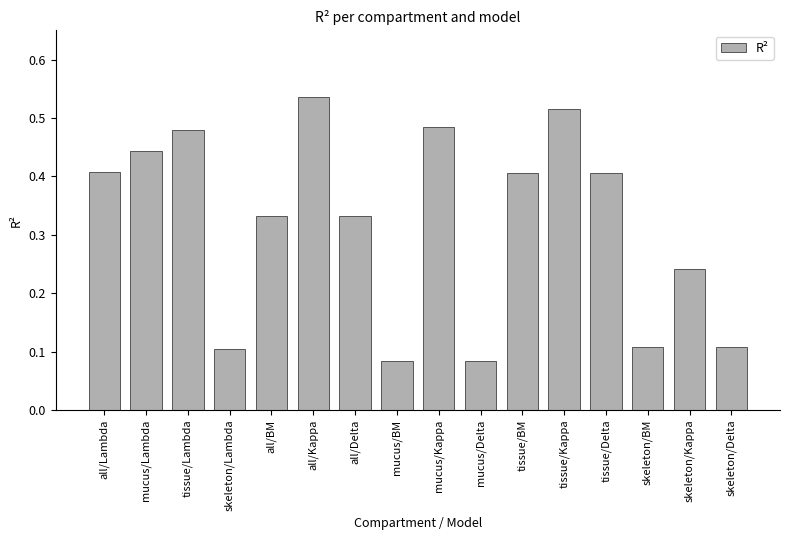

What is the sum of the values at tissue/Delta and all/Lambda?

0.8